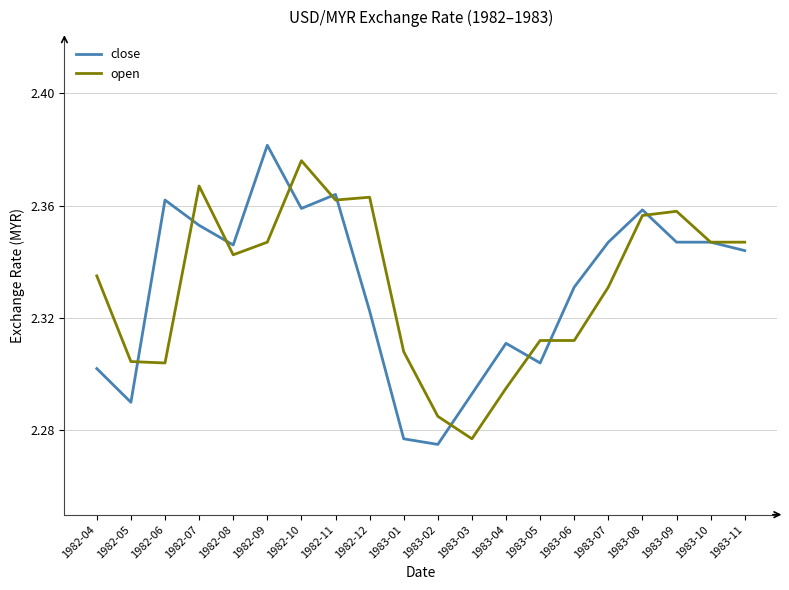

Is the value of close at 1983-04 greater than the value of open at 1982-08?

No